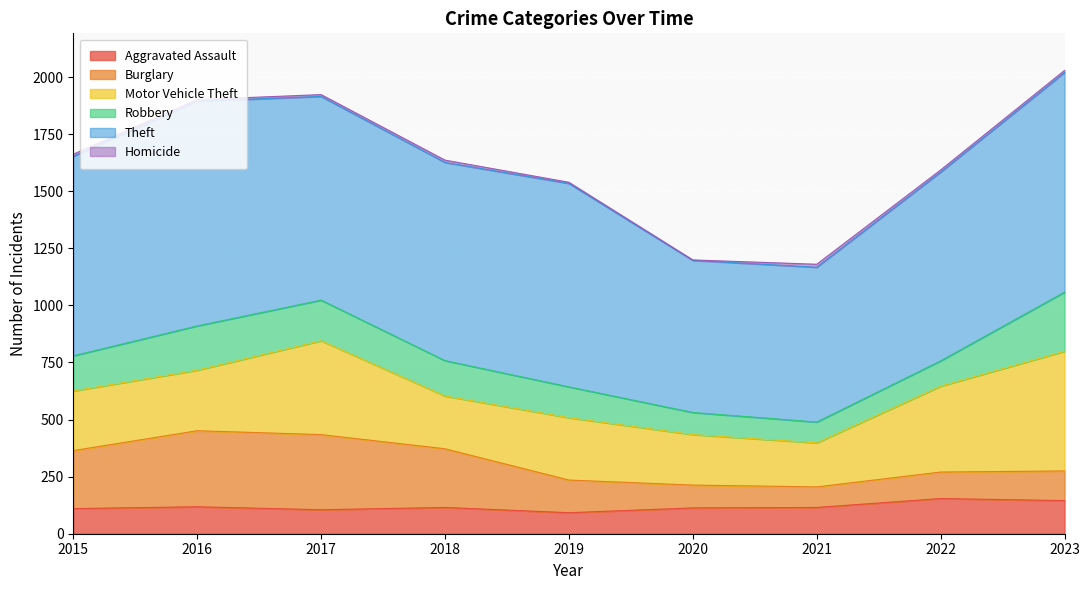

What is the total value across all series at 2020?

1199